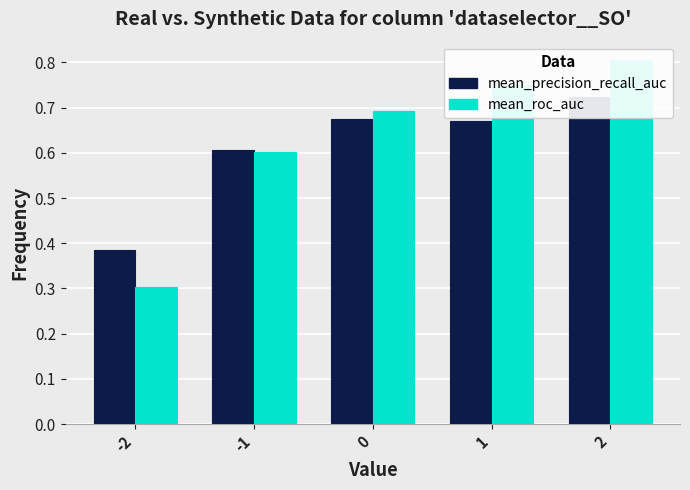

What is the value of the mean_precision_recall_auc bar at the 4th from the left?

0.7